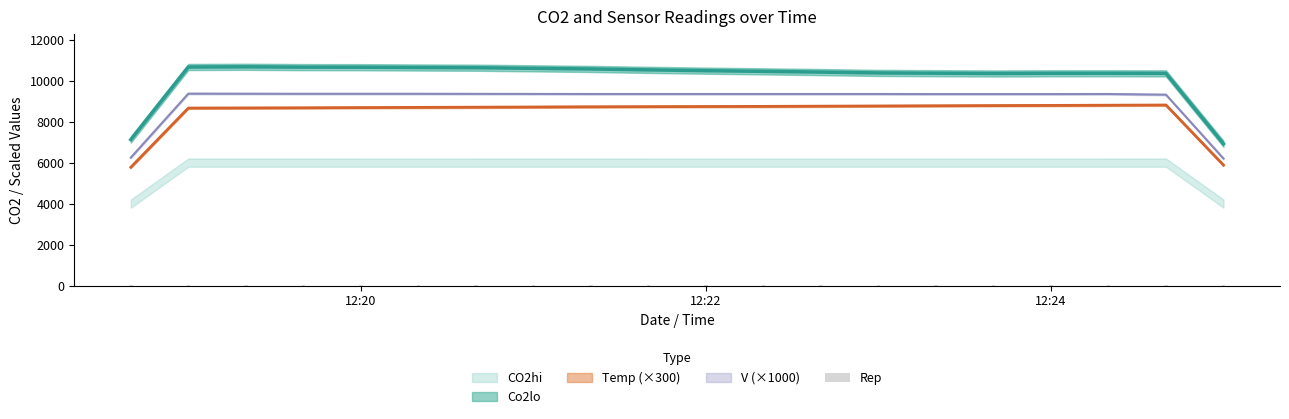

What is the smallest value displayed?

9.3